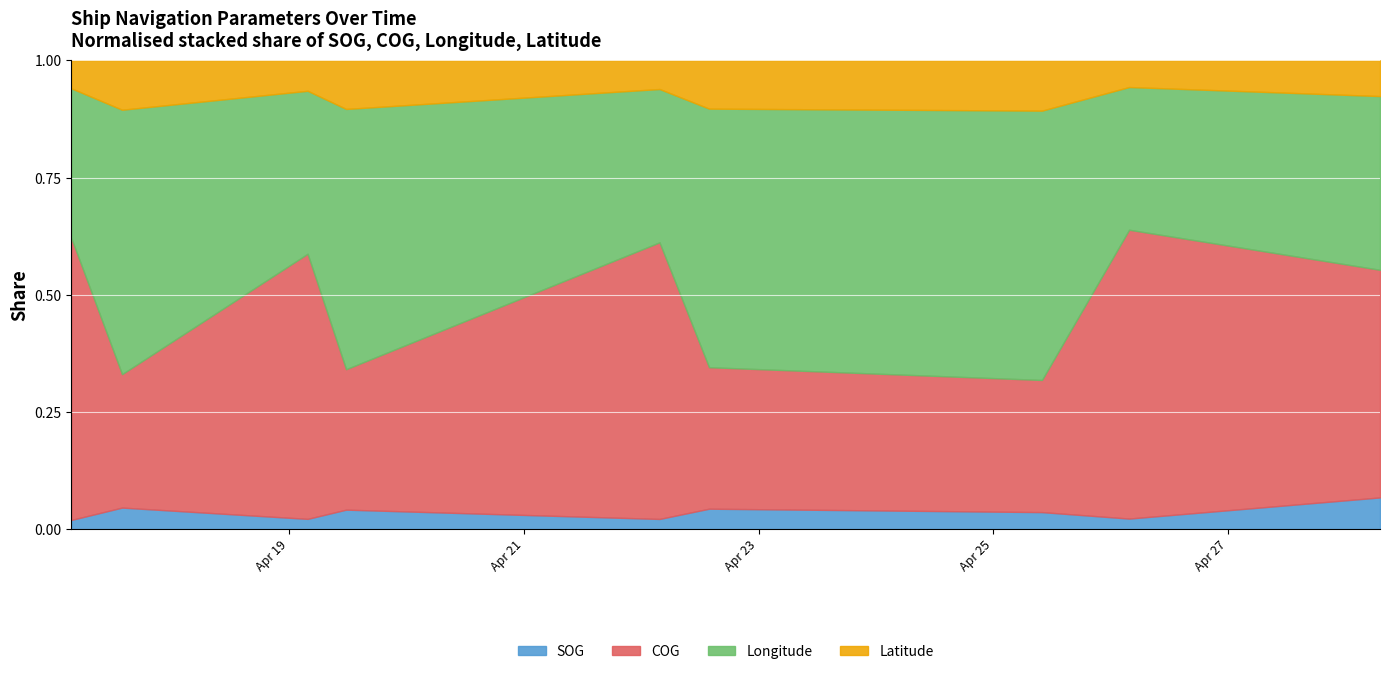

The Latitude series shows 22.5 at 2024-04-25 09:56:43. True or false?

True